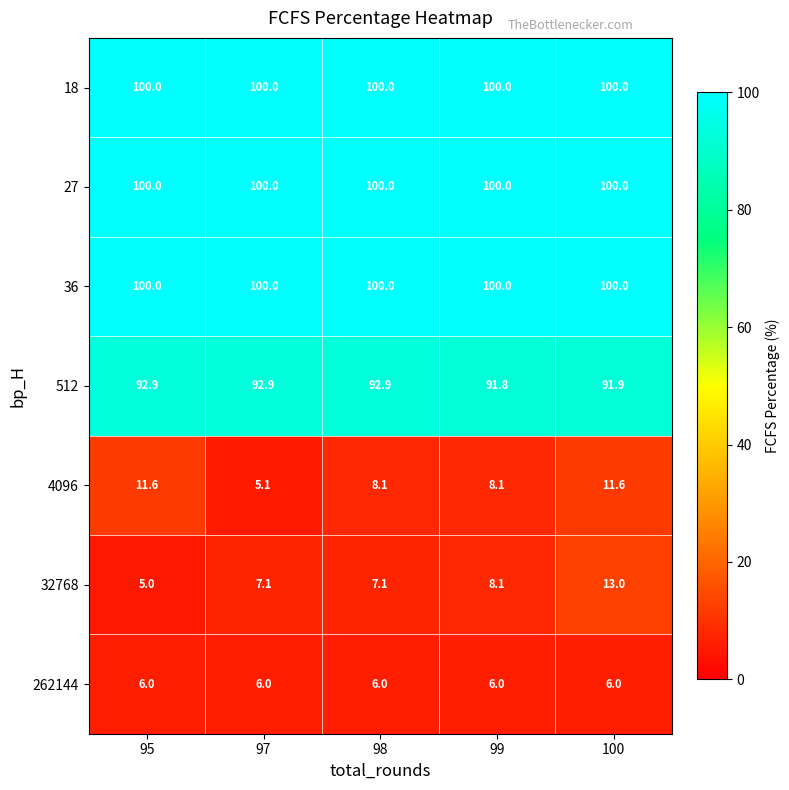

Is it true that 512 equals 120.7 at 99?

False